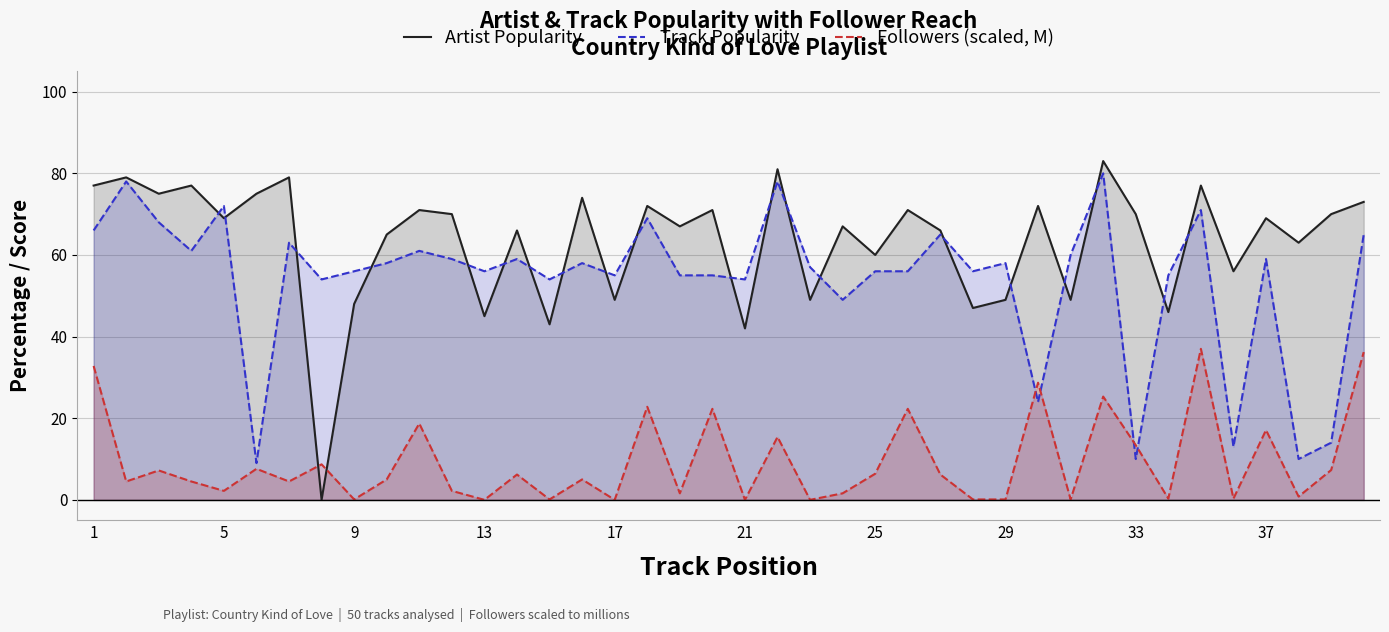

Reading left to right, extract all data points from this chart.

Artist Popularity: 77.0	79.0	75.0	77.0	69.0	75.0	79.0	0.0	48.0	65.0	71.0	70.0	45.0	66.0	43.0	74.0	49.0	72.0	67.0	71.0	42.0	81.0	49.0	67.0	60.0	71.0	66.0	47.0	49.0	72.0	49.0	83.0	70.0	46.0	77.0	56.0	69.0	63.0	70.0	73.0
Track Popularity: 66.0	78.0	68.0	61.0	72.0	9.0	63.0	54.0	56.0	58.0	61.0	59.0	56.0	59.0	54.0	58.0	55.0	69.0	55.0	55.0	54.0	78.0	57.0	49.0	56.0	56.0	65.0	56.0	58.0	24.0	60.0	80.0	10.0	55.0	71.0	13.0	59.0	10.0	14.0	65.0
Followers (scaled, M): 32.8	4.5	7.2	4.5	2.2	7.6	4.5	8.7	0.1	5.0	18.7	2.2	0.0	6.2	0.1	5.0	0.0	22.8	1.6	22.3	0.0	15.4	0.0	1.6	6.4	22.3	6.2	0.1	0.1	28.7	0.1	25.3	13.4	0.3	37.0	0.3	17.1	0.8	7.3	36.2